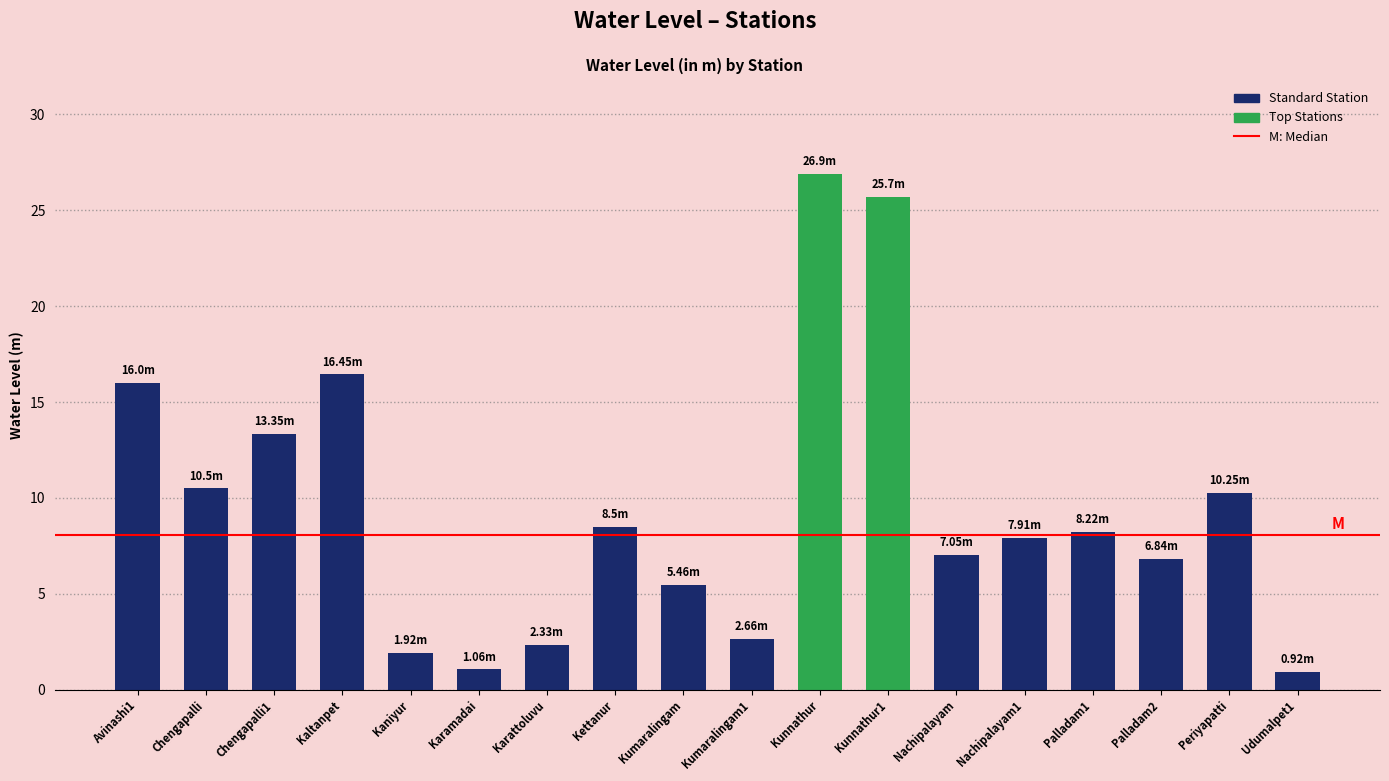

What is the label of the 9th bar from the left?

Kumaralingam